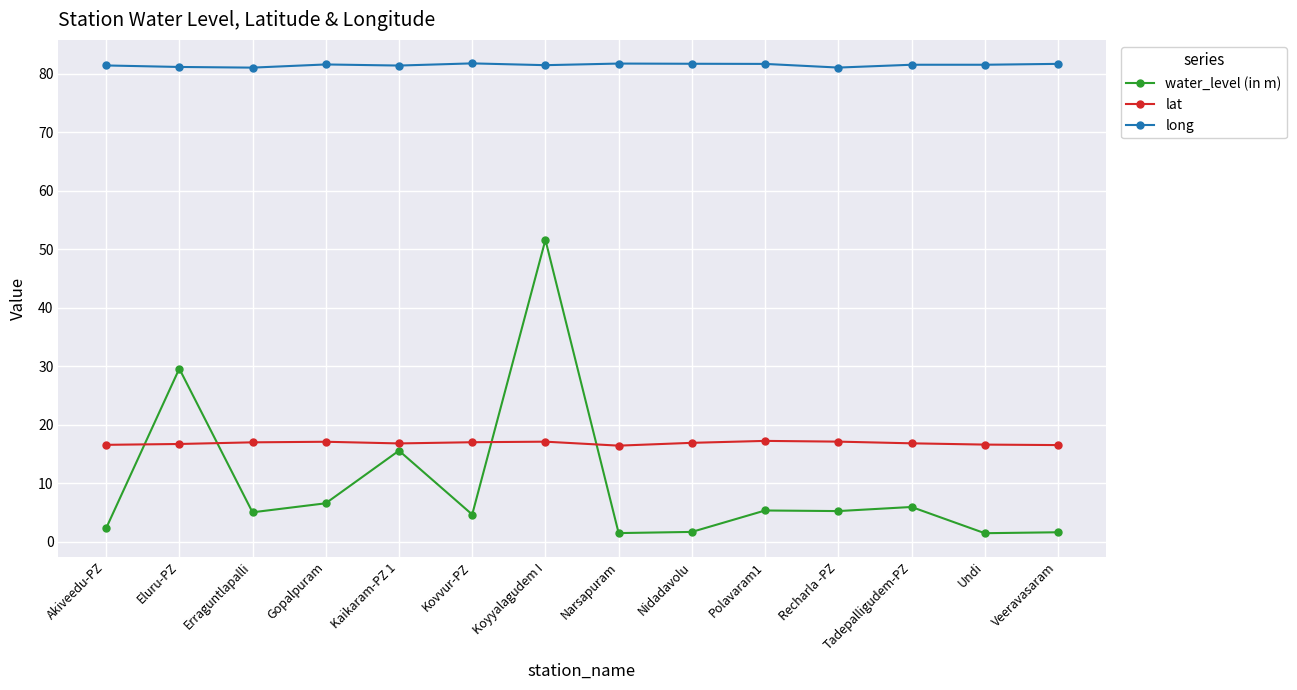

Does the chart have visible grid lines?

Yes